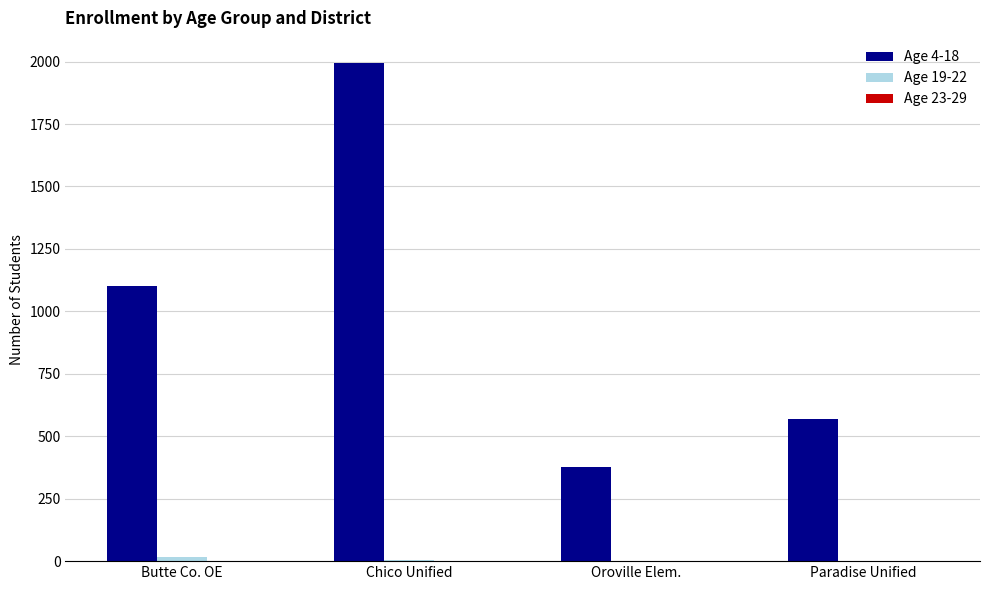

Where is Age 4-18 nearest to the value 1186?

Butte Co. OE